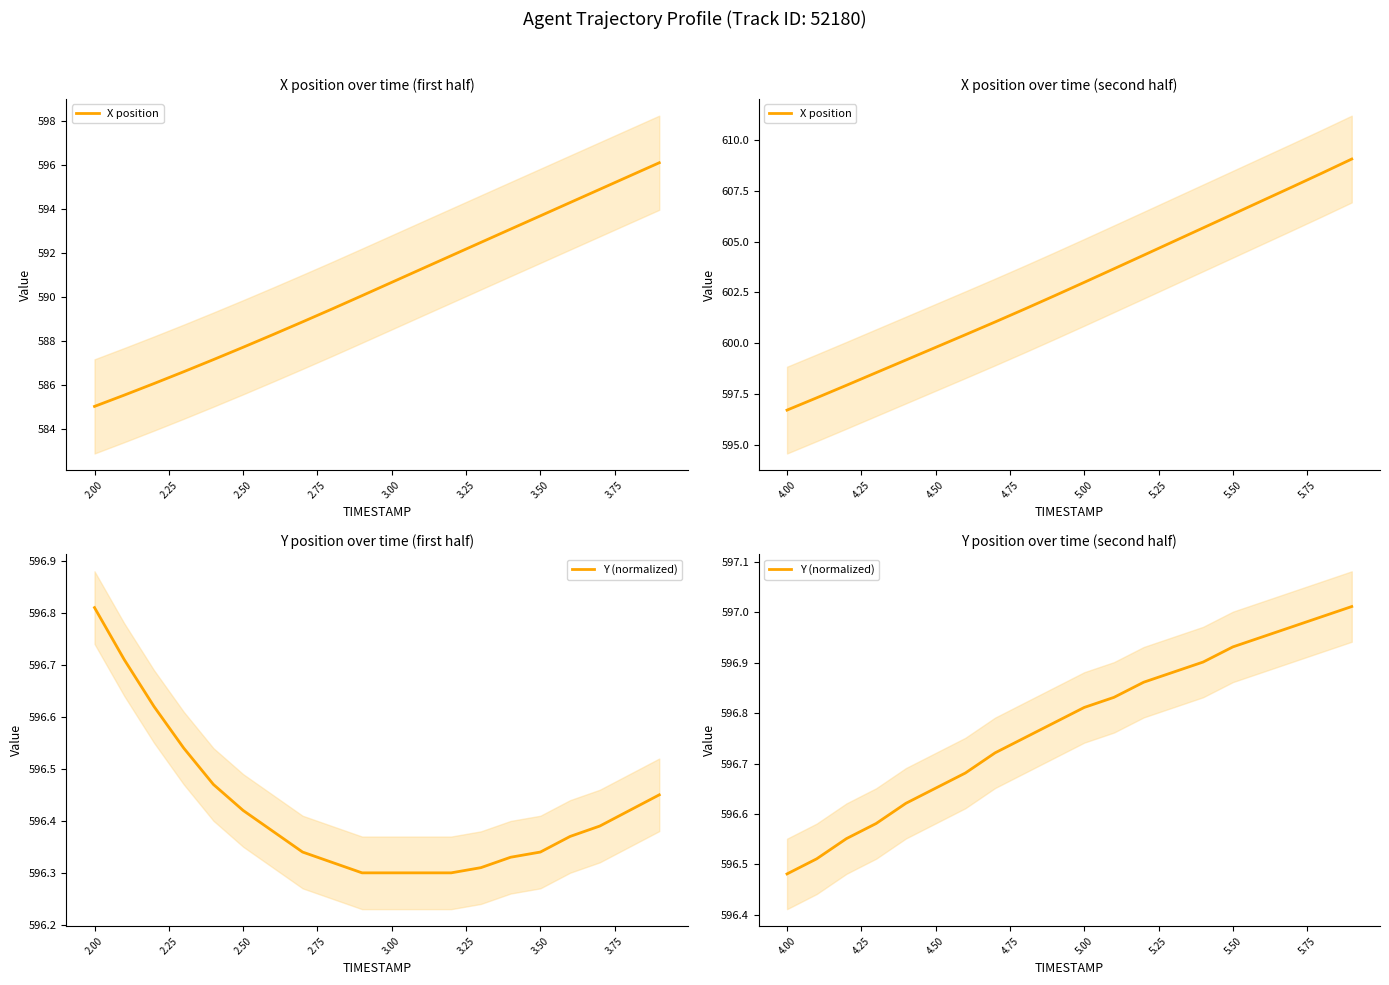

Which series has the largest total across all categories?

X position